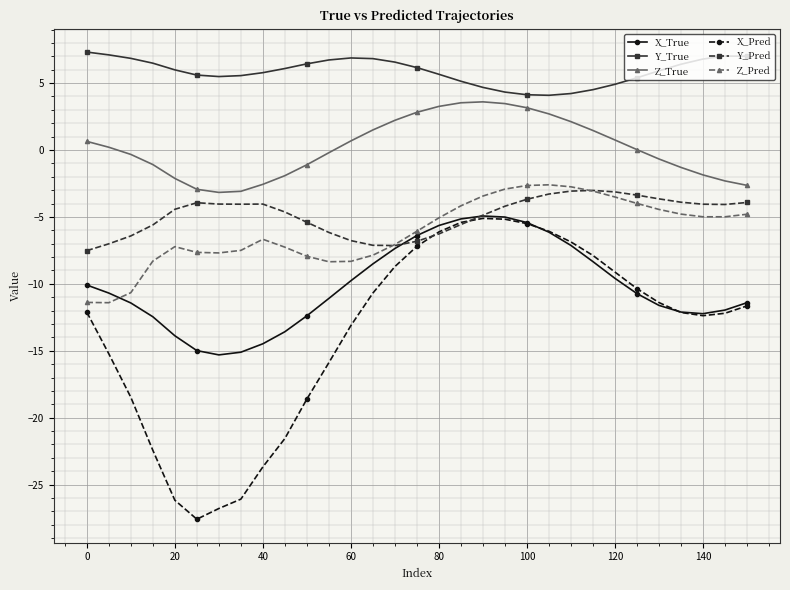

What is the minimum value for X_True?

-15.3